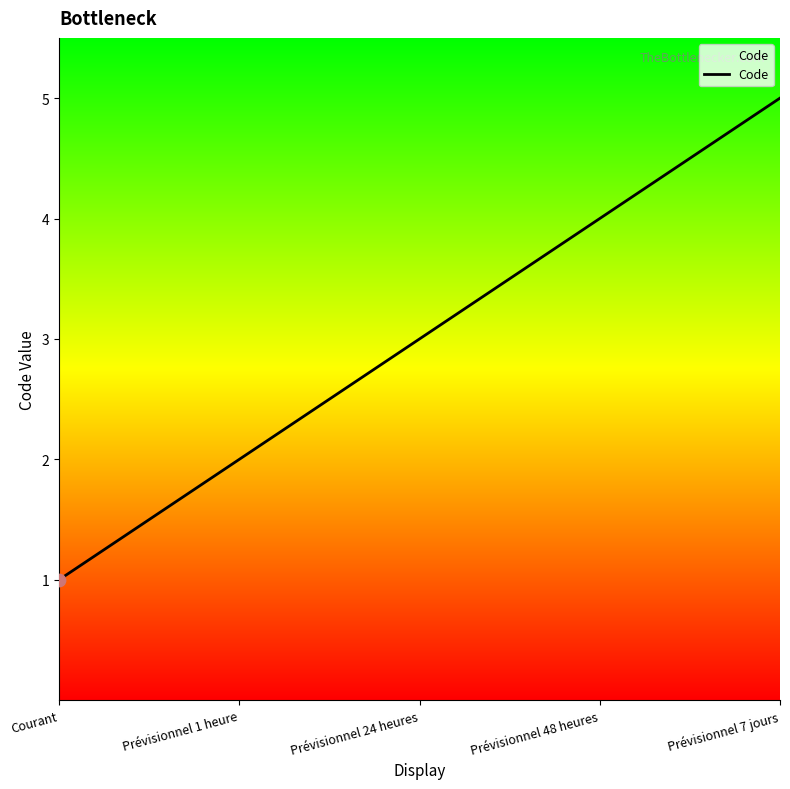

What is the change in value from Courant to Prévisionnel 1 heure?

+1